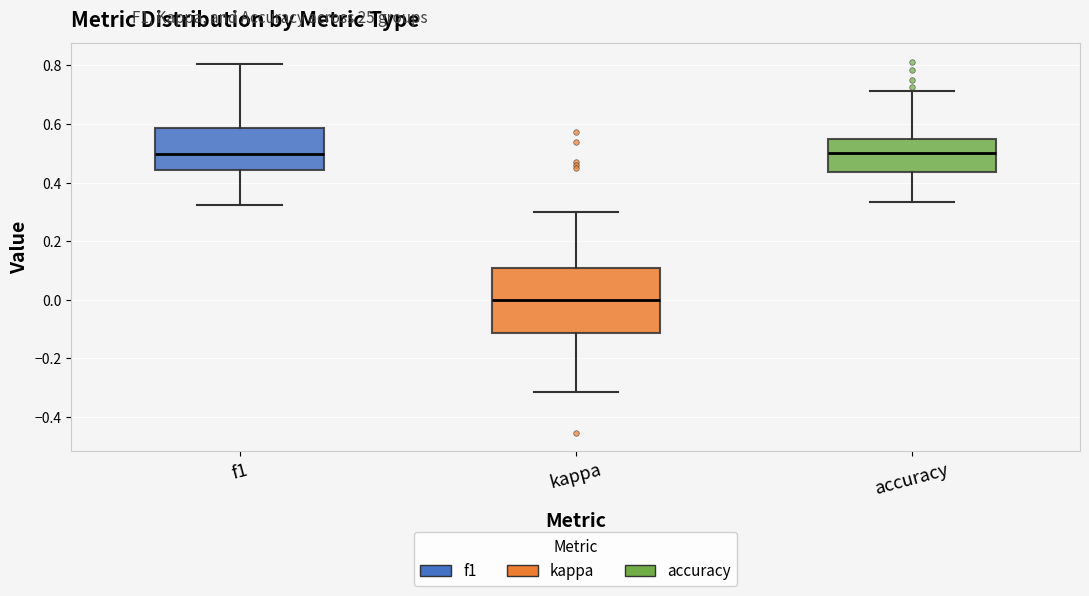

Where does the upper whisker of the box for accuracy end on the y-axis? The values are not printed on the chart, so give them approximately, as read against the axis.

0.72